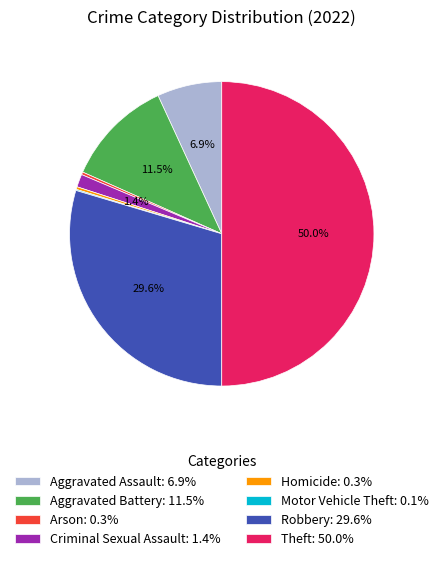

To the nearest percent, what percentage of the pie is Criminal Sexual Assault?

1%